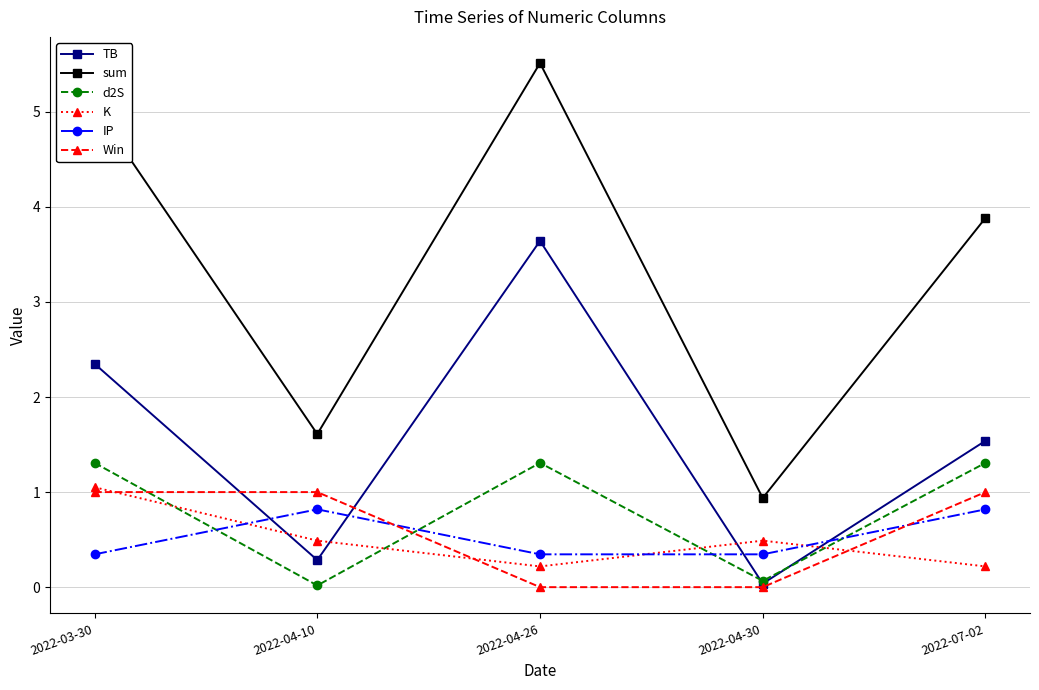

True or false: sum and d2S cross at least once.

False